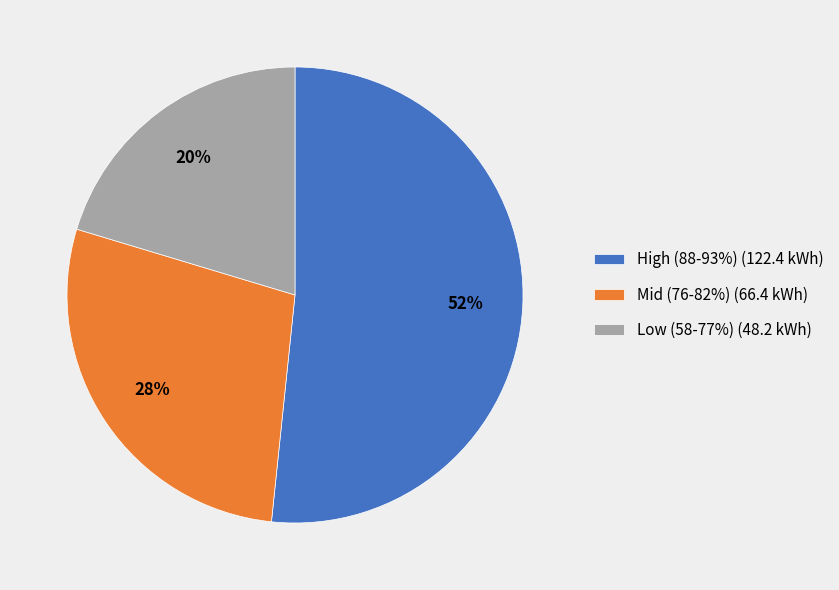

To the nearest percent, what is the combined percentage of Mid (76-82%) (66.4 kWh) and High (88-93%) (122.4 kWh)?

80%